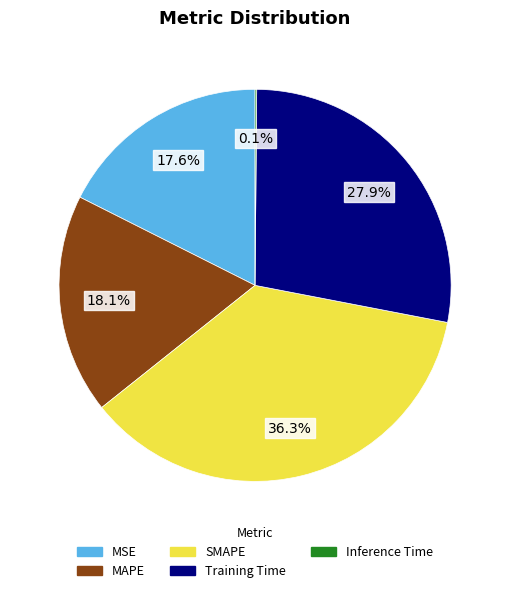

Does MAPE represent more than half of the total?

No